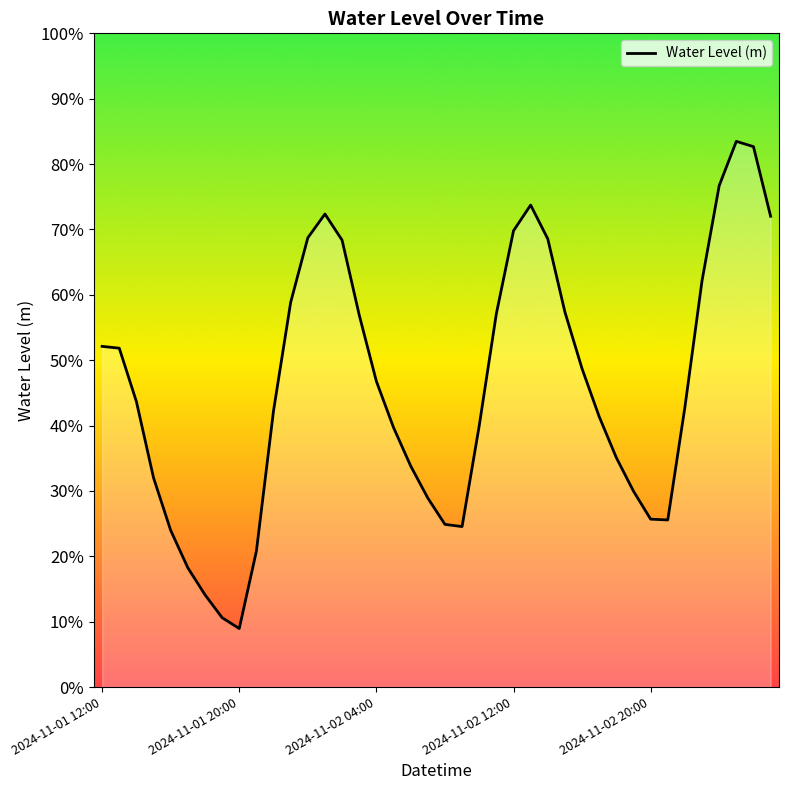

Does the chart have visible grid lines?

No